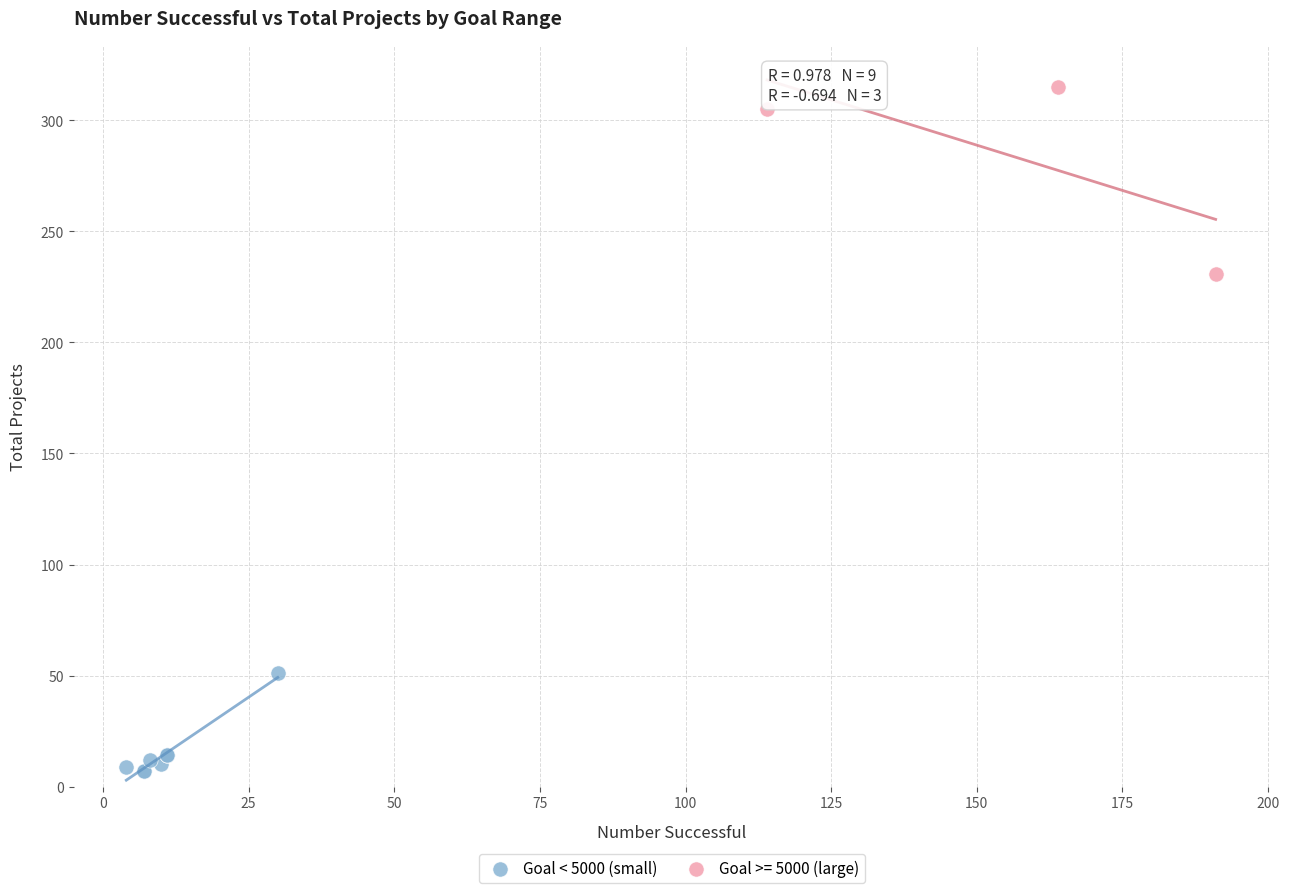

Which series reaches the maximum Y coordinate?

Goal >= 5000 (large)